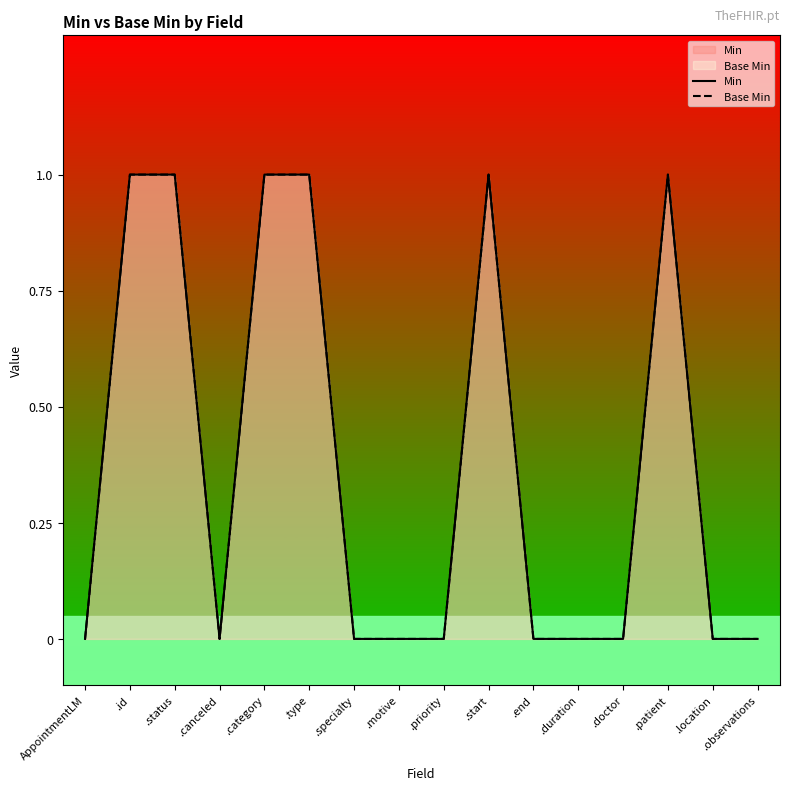

Between .category and AppointmentLM, which is larger?

.category